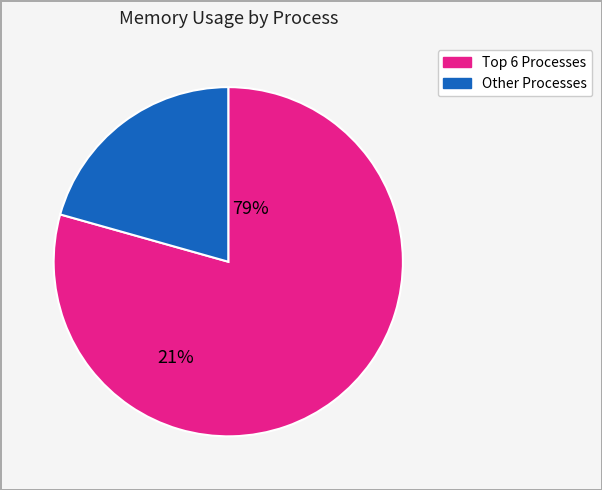

Is there a majority slice in this chart?

Yes